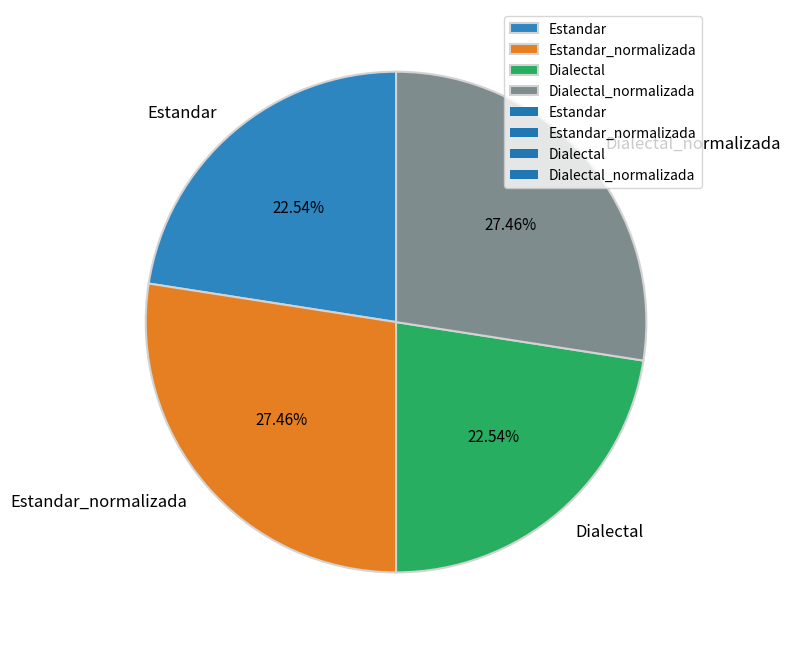

Is Estandar_normalizada the majority of the pie?

No